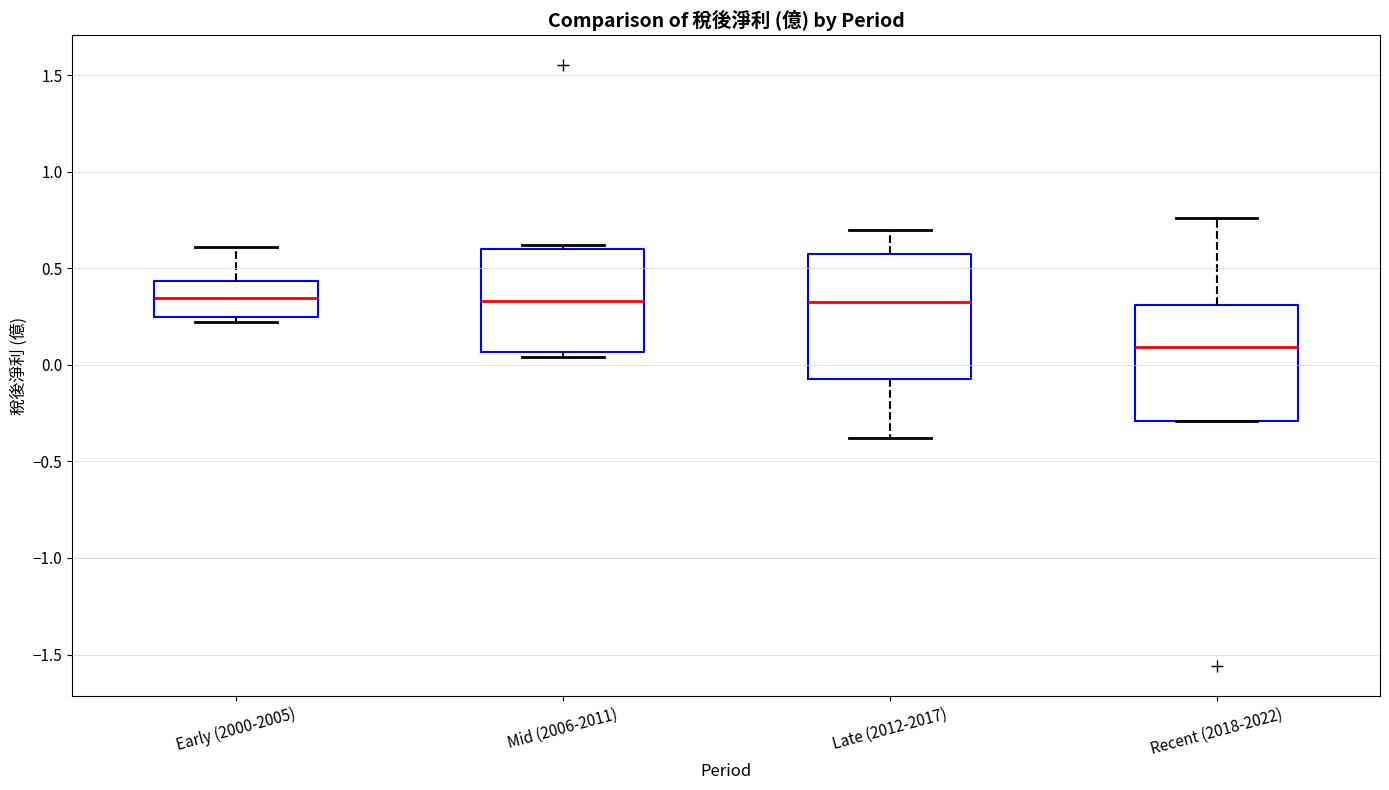

Reading left to right, transcribe this box plot: for each box, give where its median line is, the range the box spans, and where its two whiskers end, as read against the y-axis. The values are not printed on the chart, so give them approximately, as read against the axis.

Early (2000-2005): median 0.35, box 0.25 to 0.45, whiskers 0.20 to 0.60
Mid (2006-2011): median 0.35, box 0.05 to 0.60, whiskers 0.05 (just below the box's lower edge) to 0.60 (just above the box's upper edge)
Late (2012-2017): median 0.35, box -0.05 to 0.60, whiskers -0.40 to 0.70
Recent (2018-2022): median 0.10, box -0.30 to 0.30, whiskers -0.30 to 0.75